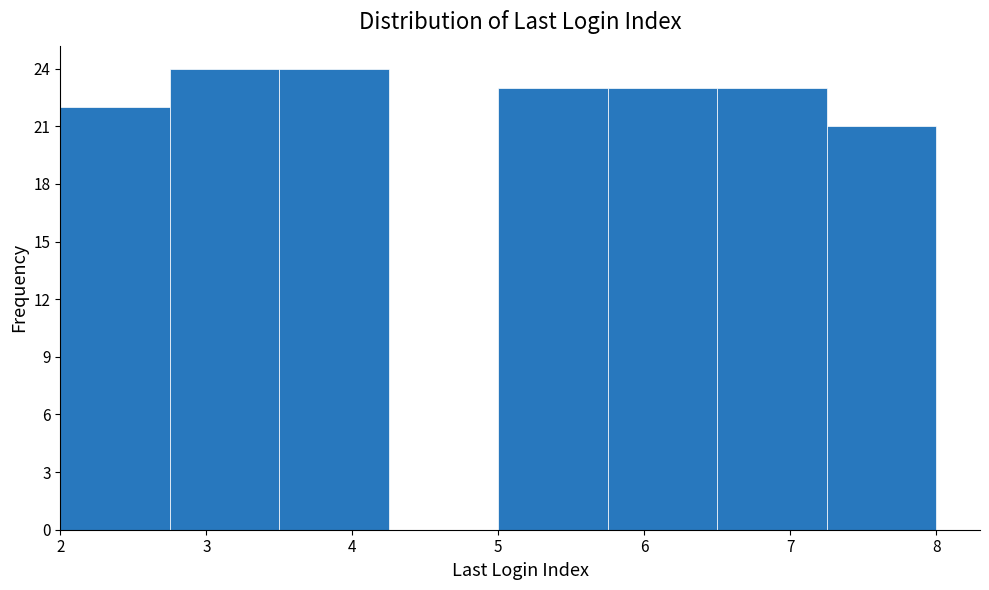

Reading left to right, list every bar in this chart as the range it spans on the x-axis followed by its height. Neither the bar edges nor the heights are printed on the chart, so give them approximately, as read against the axes.

2.00 to 2.75: 22
2.75 to 3.50: 24
3.50 to 4.25: 24
4.25 to 5.00: 0
5.00 to 5.75: 23
5.75 to 6.50: 23
6.50 to 7.25: 23
7.25 to 8.00: 21